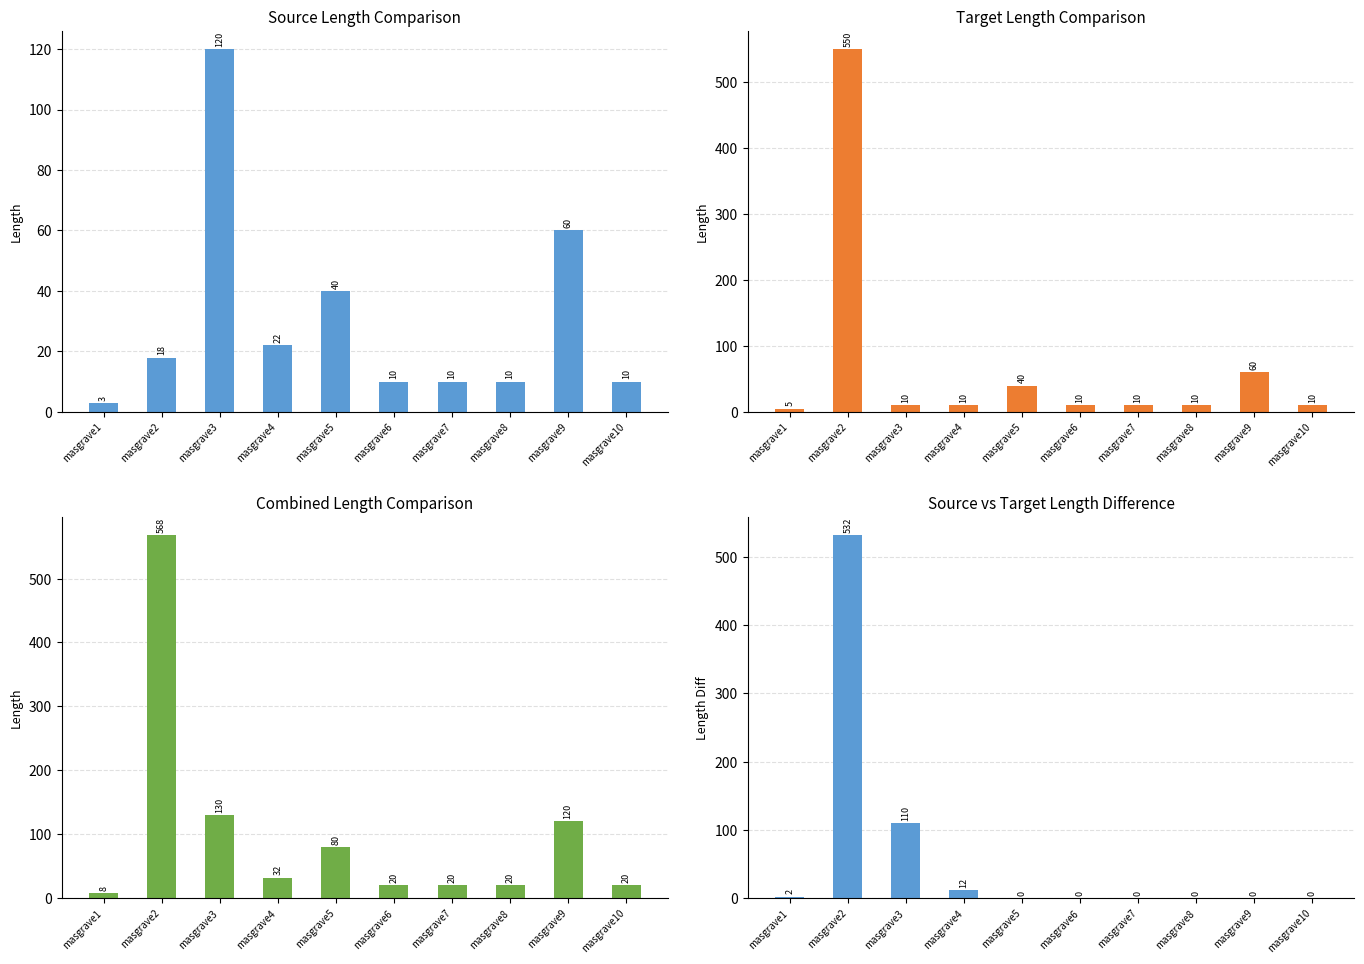

At masgrave6, list the series in order from largest to smallest.

Combined Lengths, Source Field Lengths, Target Field Lengths, Length Differences